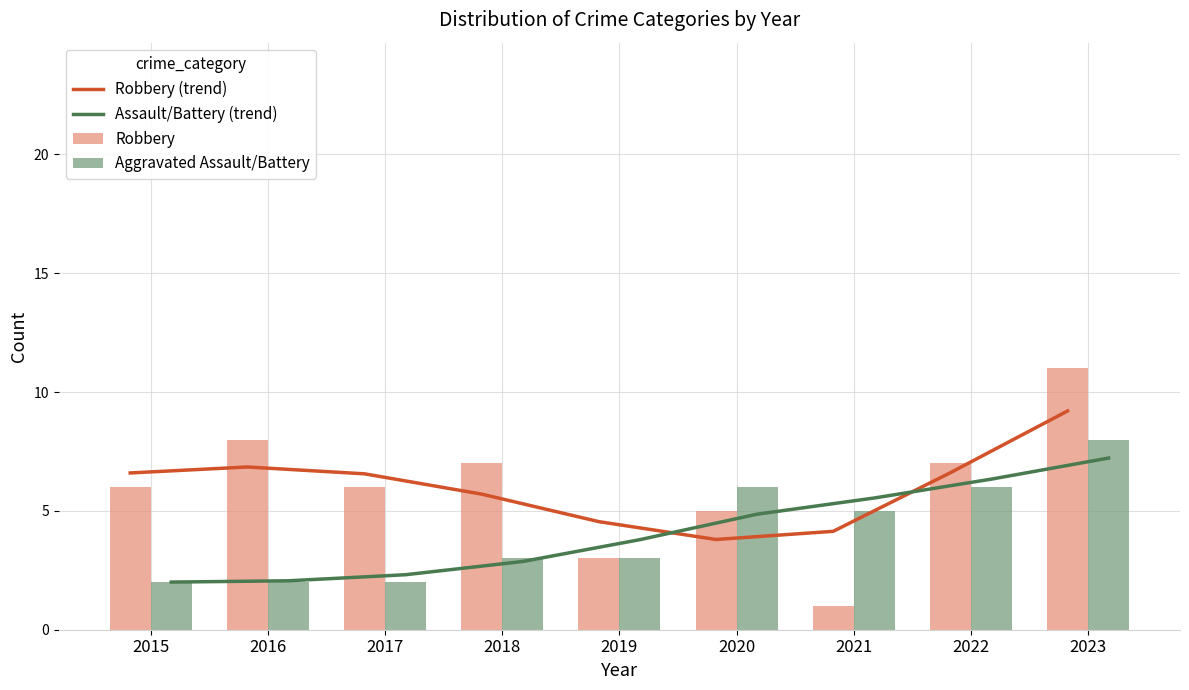

True or false: Assault/Battery (trend) has a value of 6.3 at 2022.

True